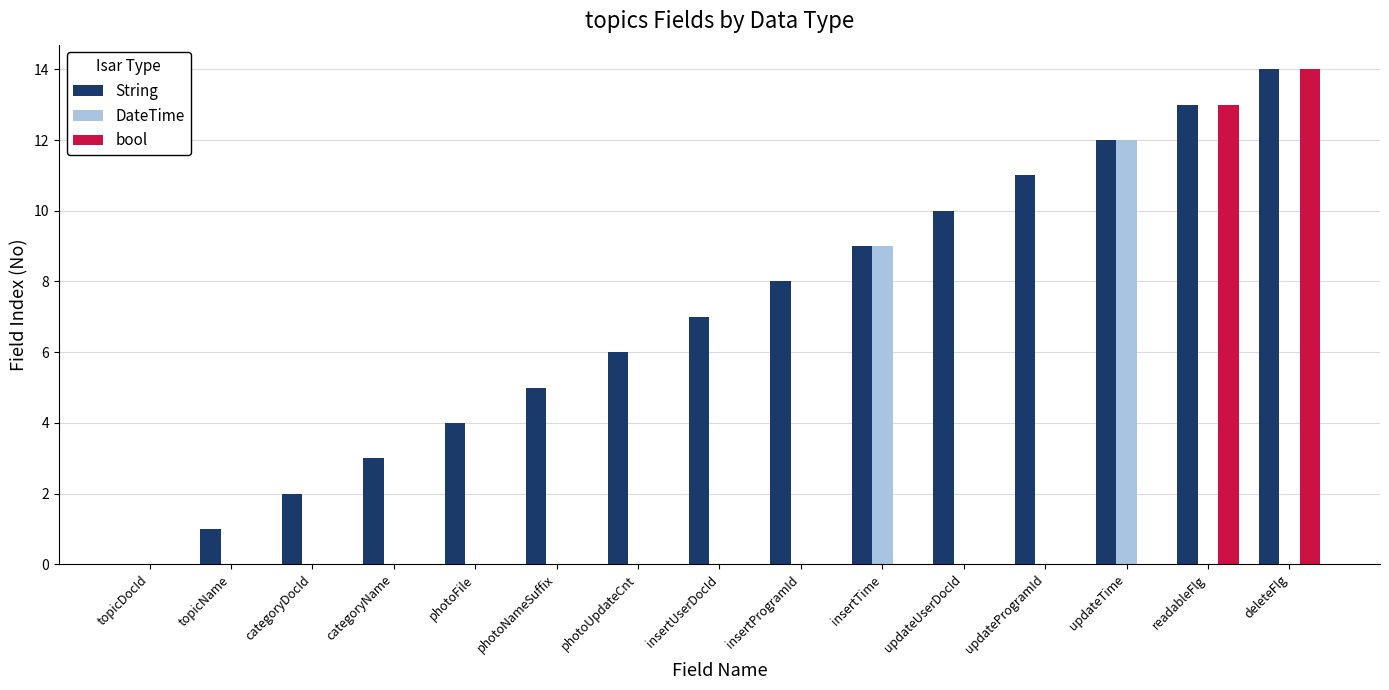

The value of bool at topicName is -5. True or false?

False